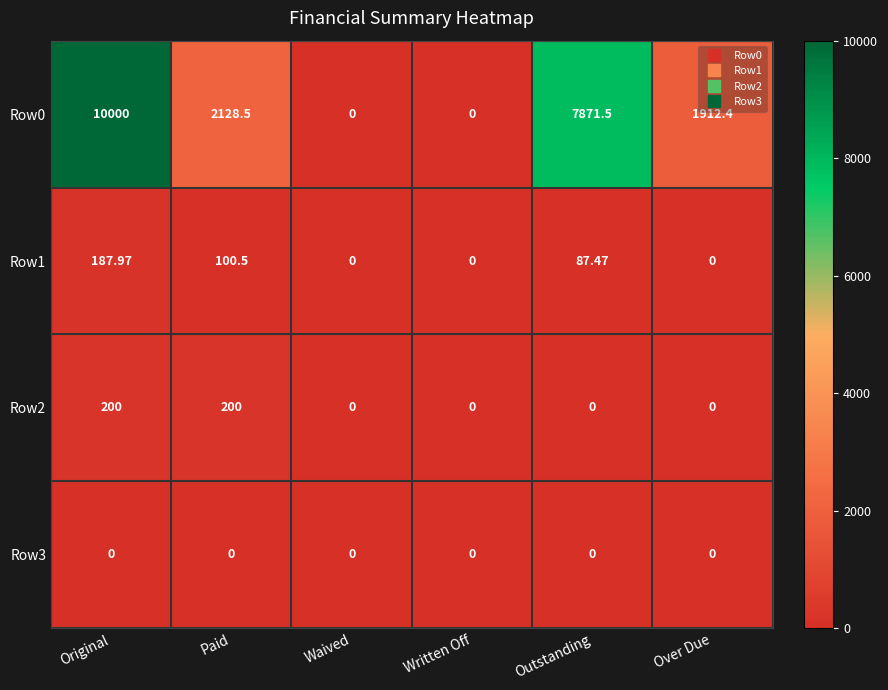

At which category is the sum across all series the highest?

Original